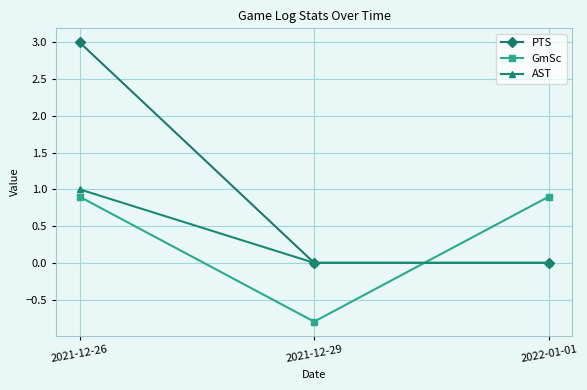

Between 2021-12-26 and 2021-12-29, which series saw the biggest shift?

PTS